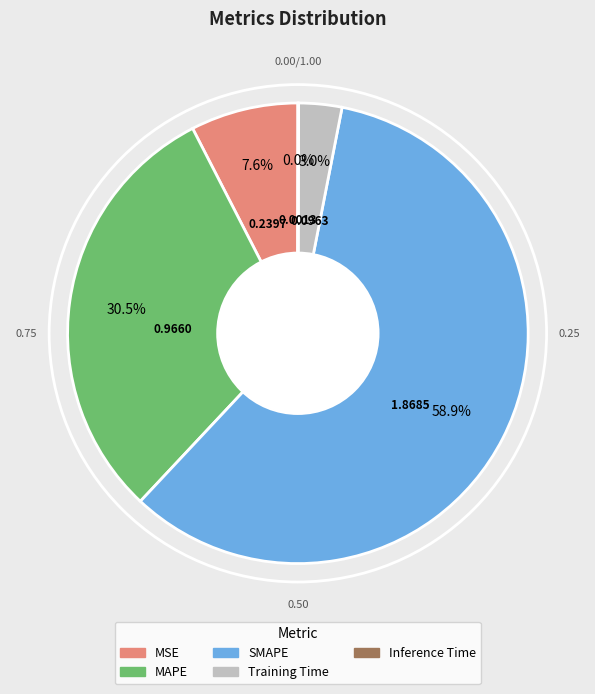

The SMAPE slice represents 69% of the pie. True or false?

False